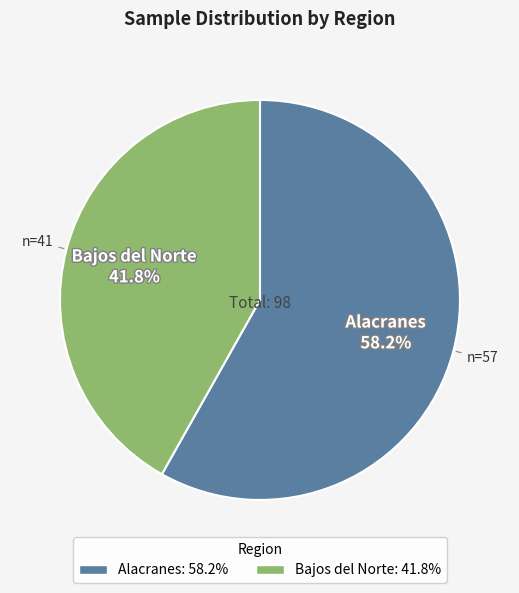

Which category has the smallest portion of the pie?

Bajos del Norte